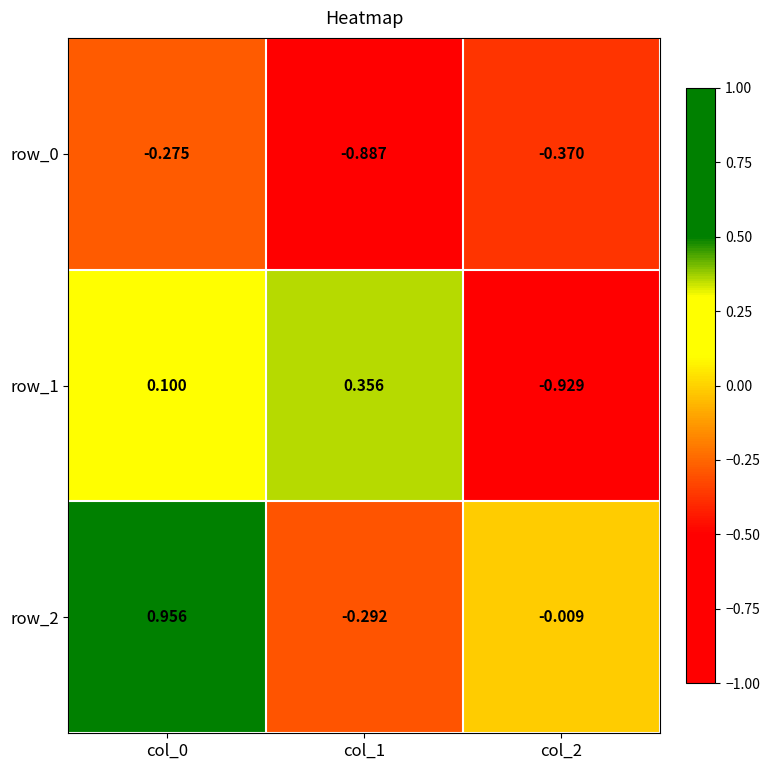

Is the value of row_1 at col_2 greater than the value of row_2 at col_2?

No